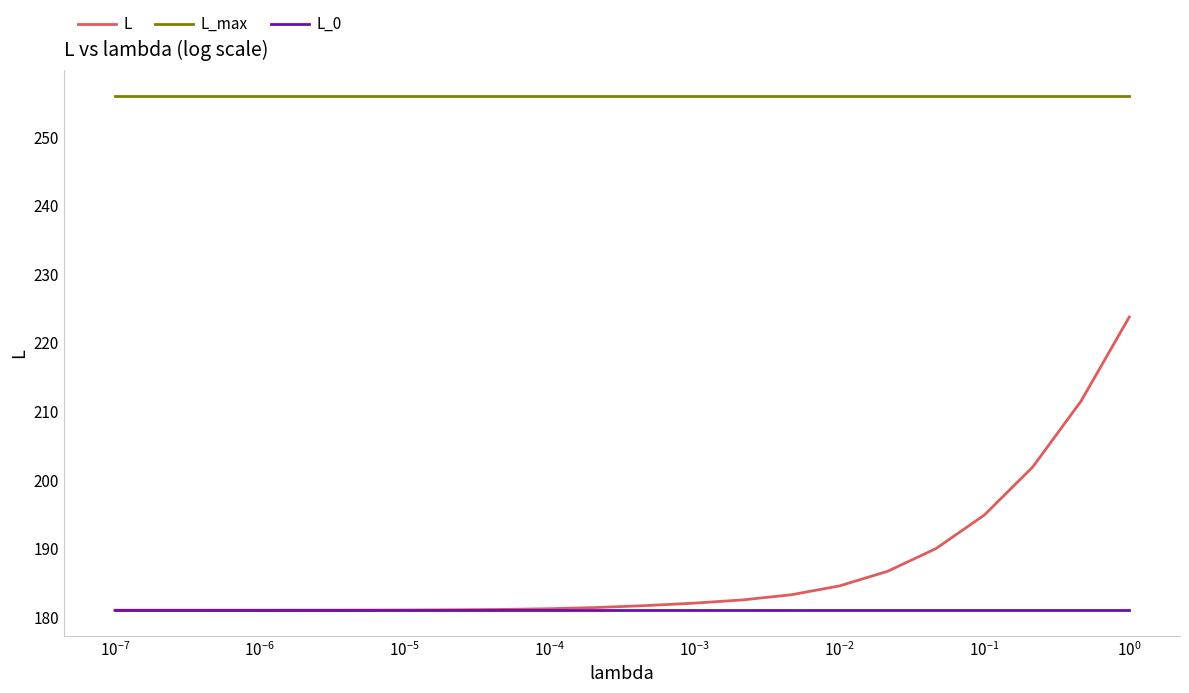

Which series has the widest spread of values?

L